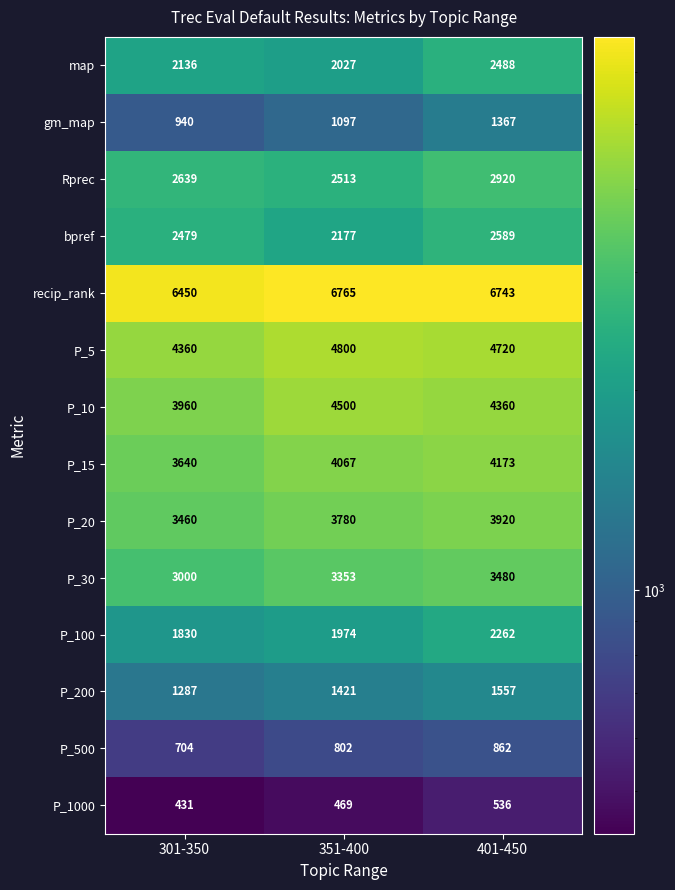

How many data points in gm_map are less than 1097?

1